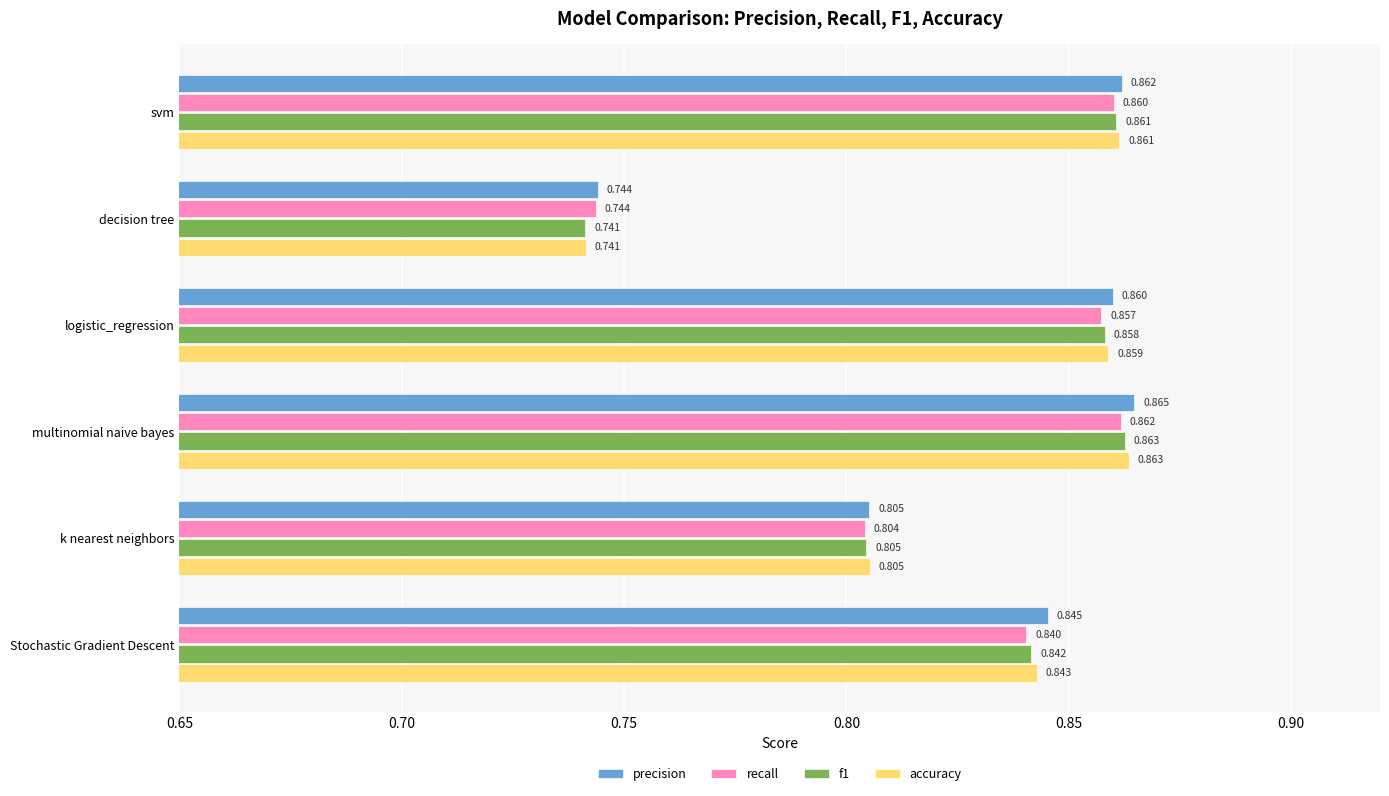

List the labels in order of recall value, largest first.

multinomial naive bayes, svm, logistic_regression, Stochastic Gradient Descent, k nearest neighbors, decision tree